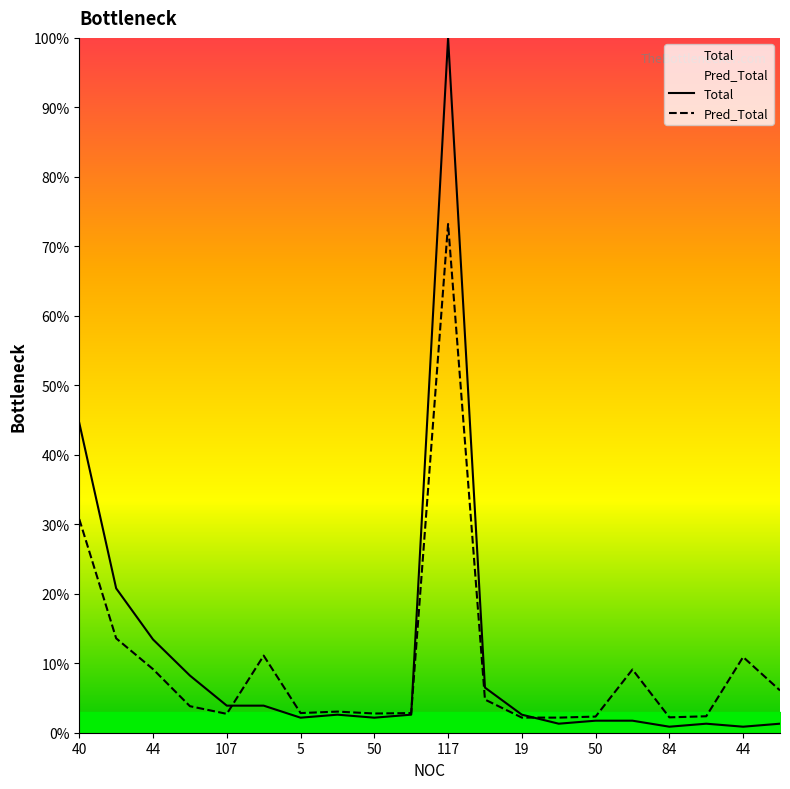

What is the sum of all Pred_Total values?

197.9